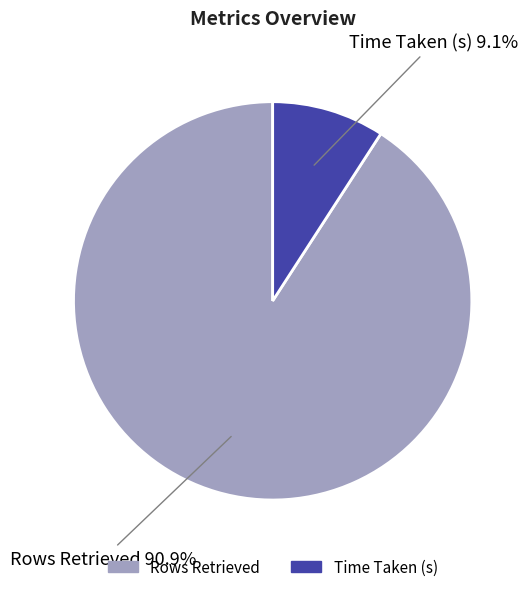

To the nearest percent, what percentage of the pie is Rows Retrieved?

91%